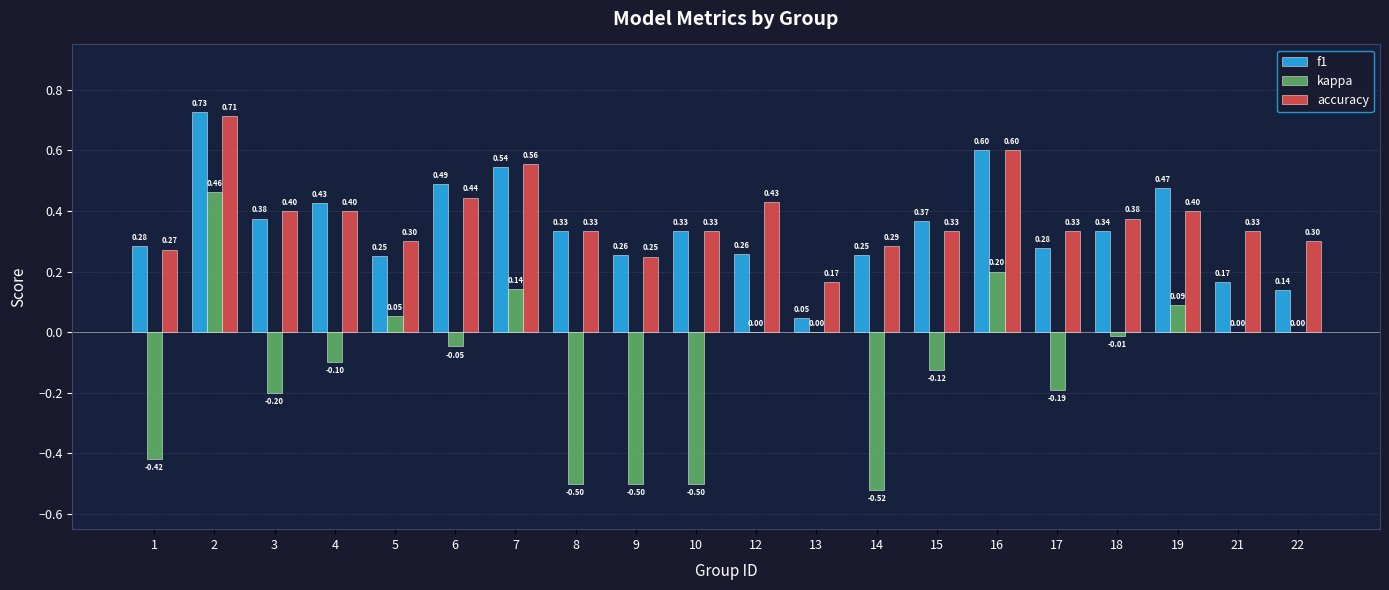

What is the sum of the f1 values at 12 and 7?

0.8